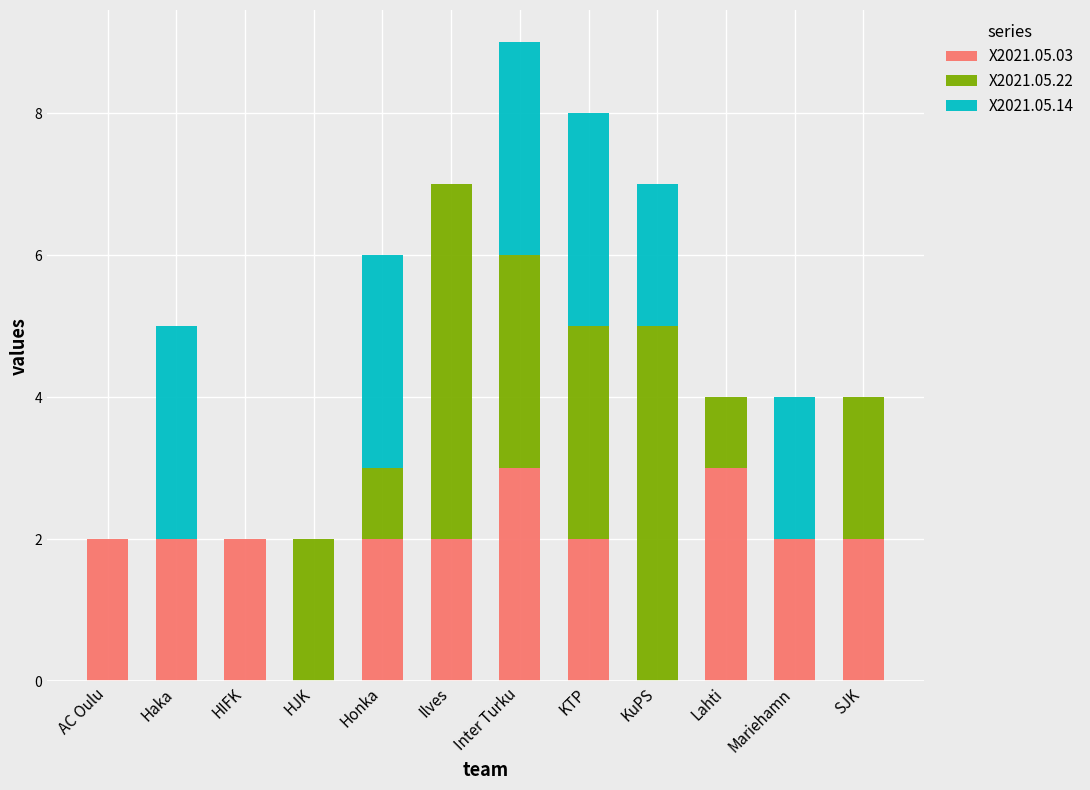

What is the total value across all series at KuPS?

7